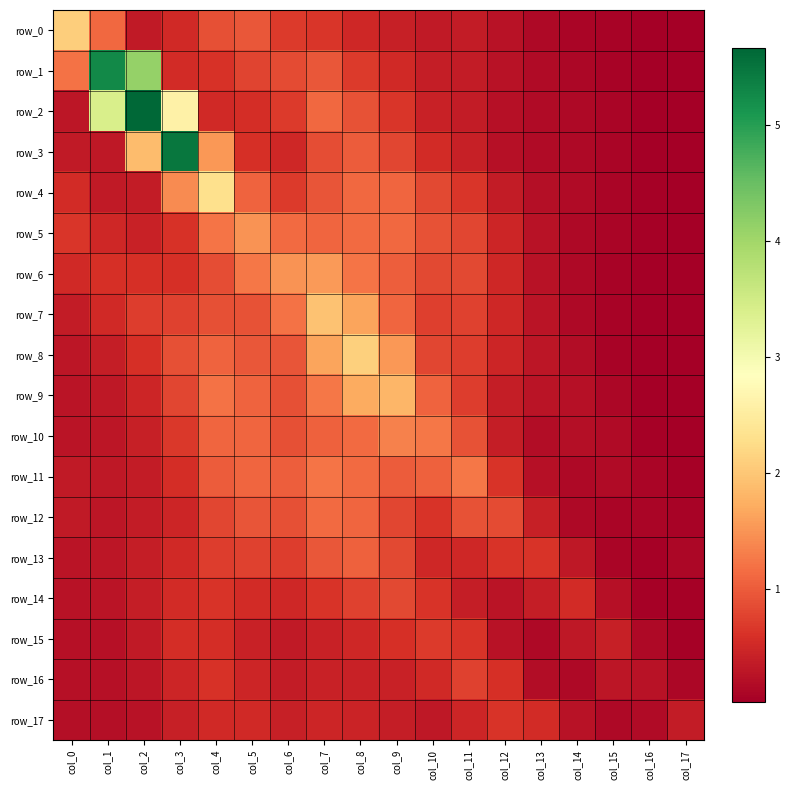

Which series has the largest total across all categories?

row_2